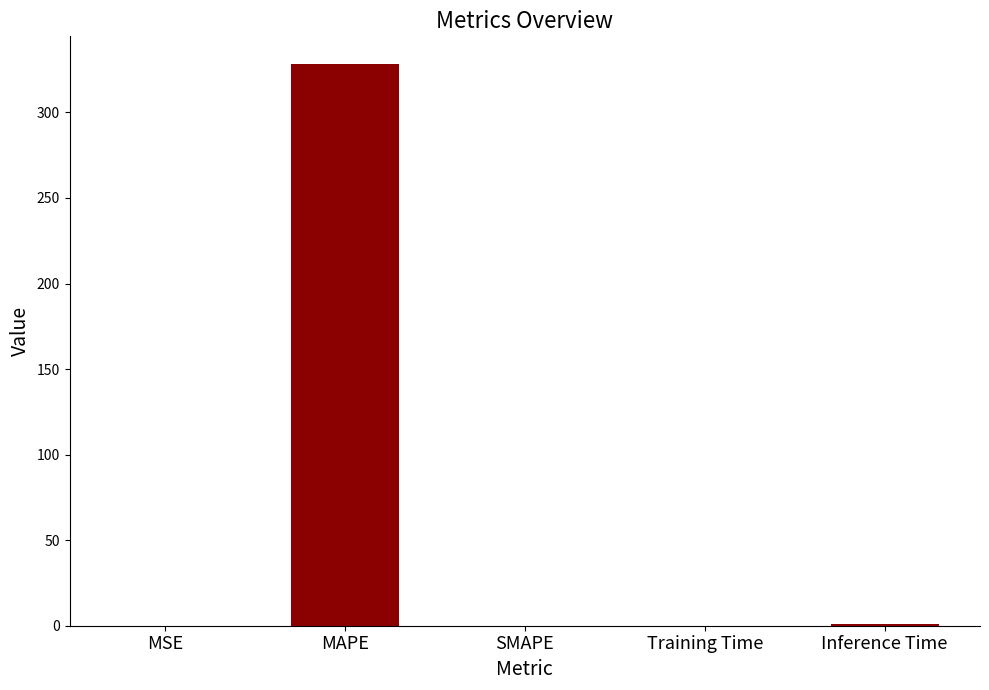

The chart shows a value of 0.0 at MSE. True or false?

True